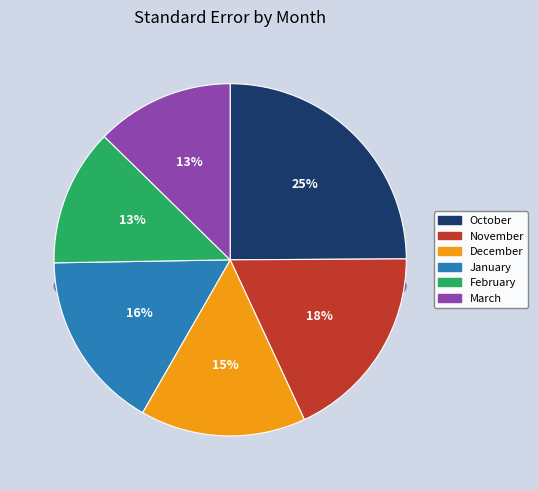

What percentage is the October slice, to the nearest percent?

25%